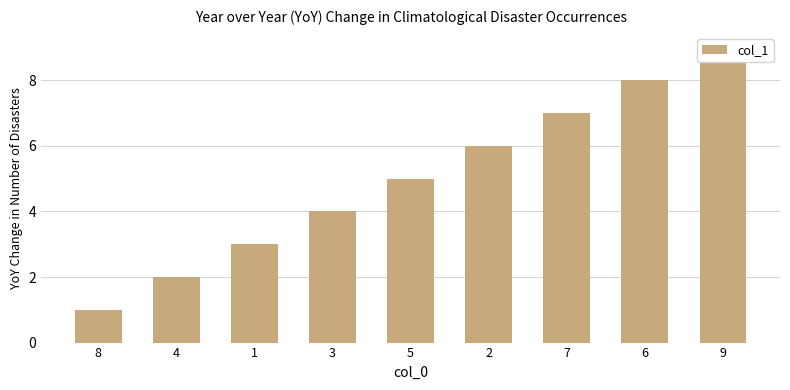

Where is the data nearest to the value 5?

5